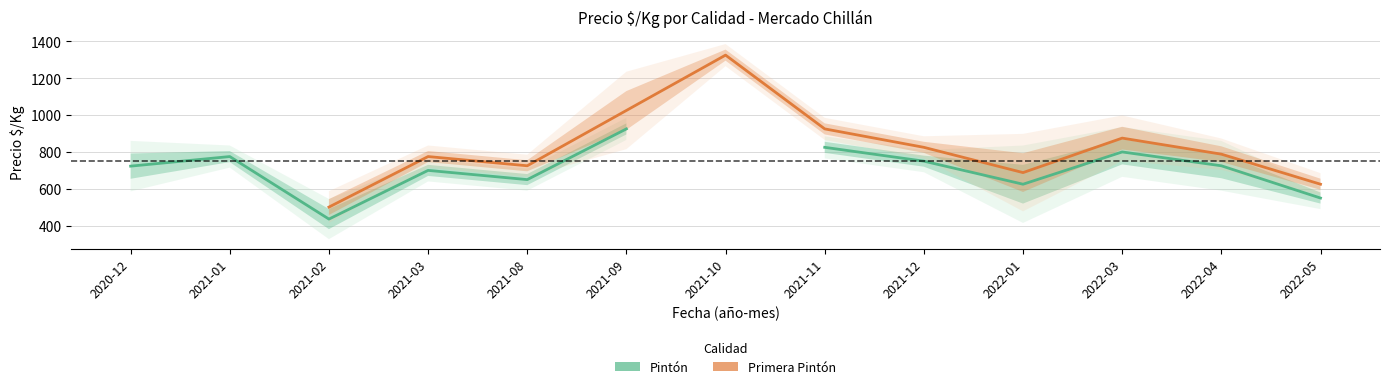

At which label is Pintón closest to 680?

2021-03